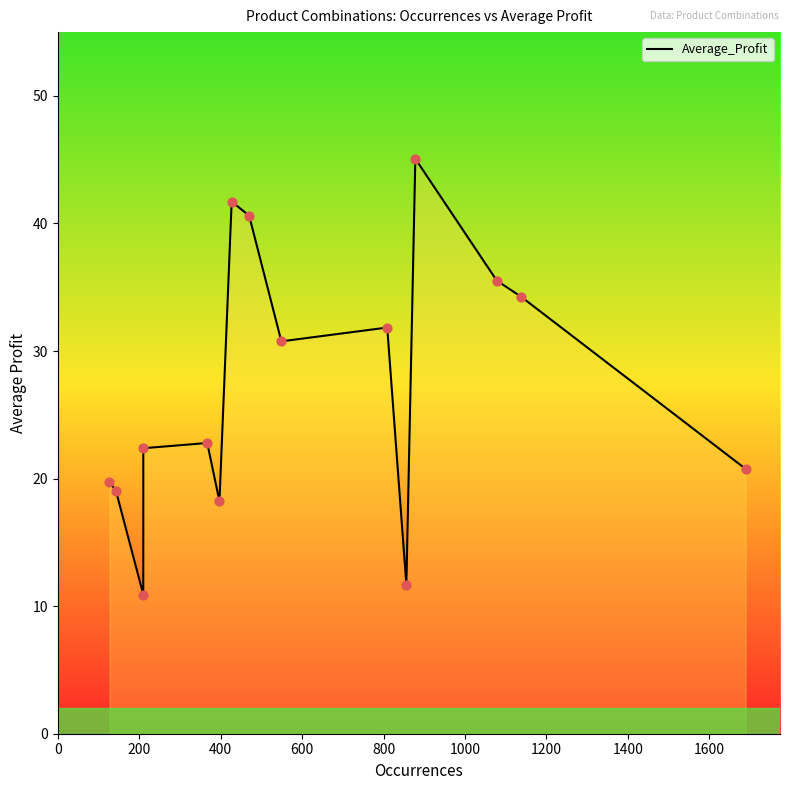

Which has a higher value, 1200 or 200?

1200